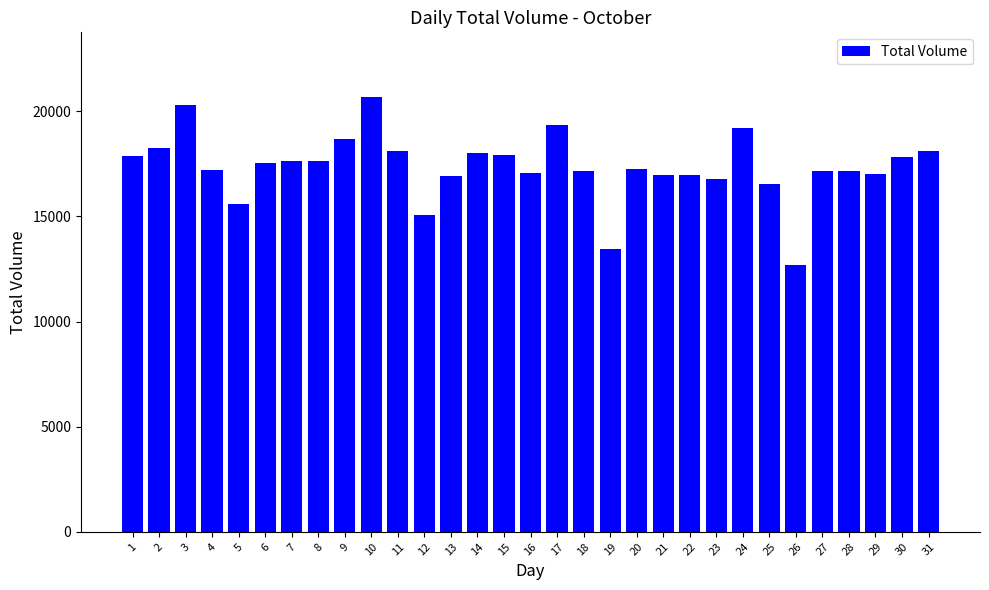

True or false: the data shows 28110 at 13.

False